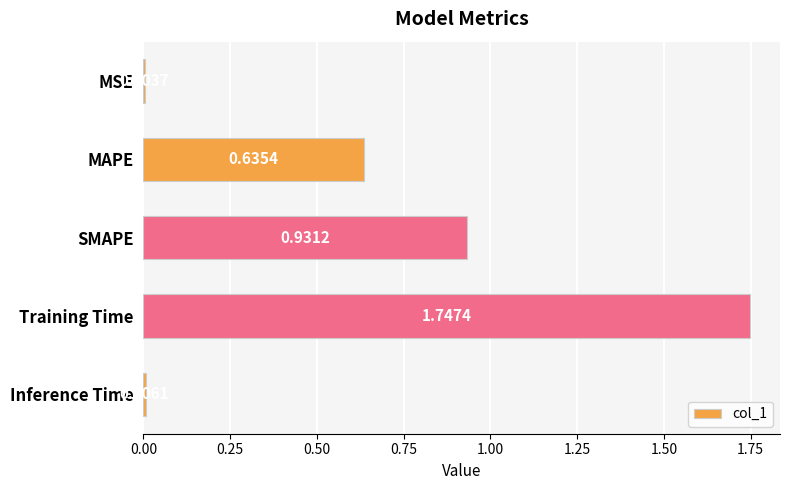

At which label is the value closest to 0?

MSE